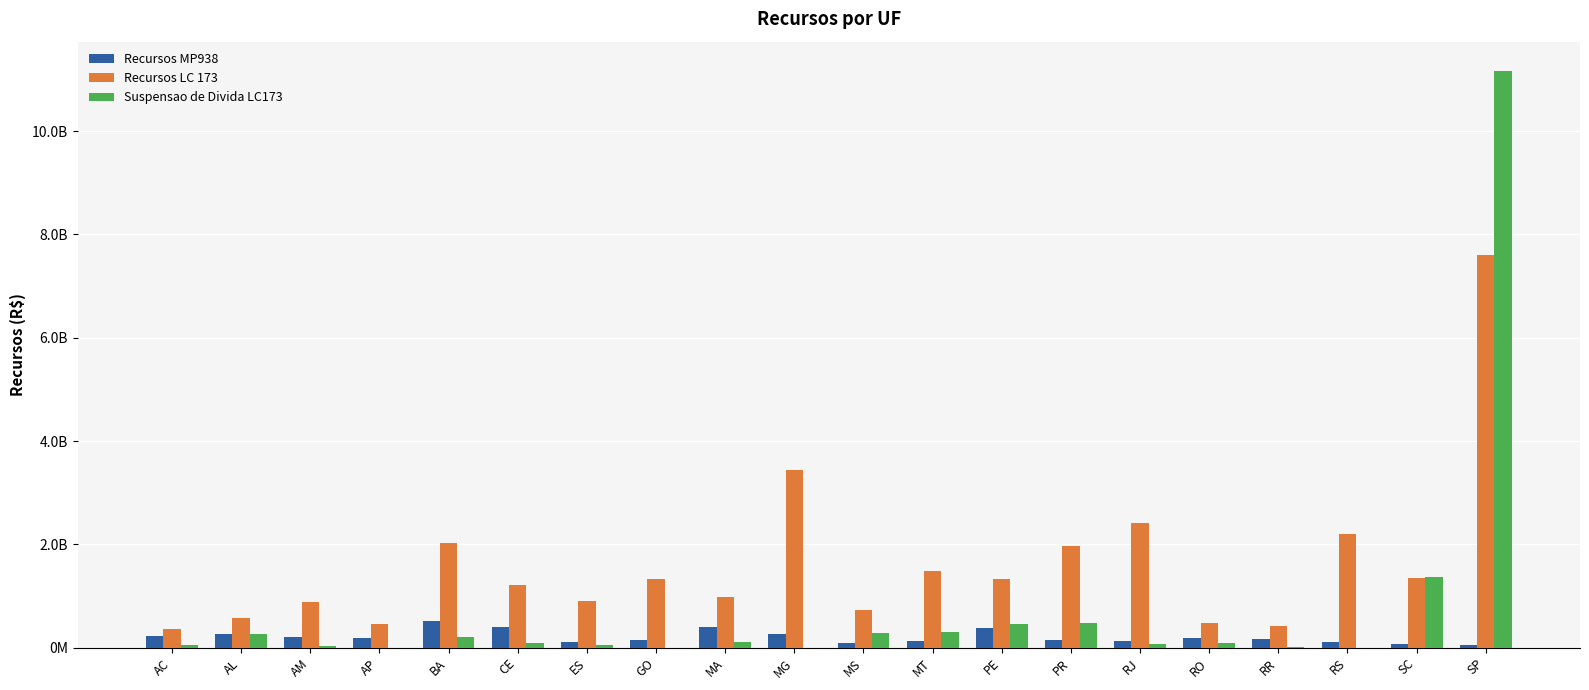

Which series changed the most between MS and SP?

Suspensao de Divida LC173